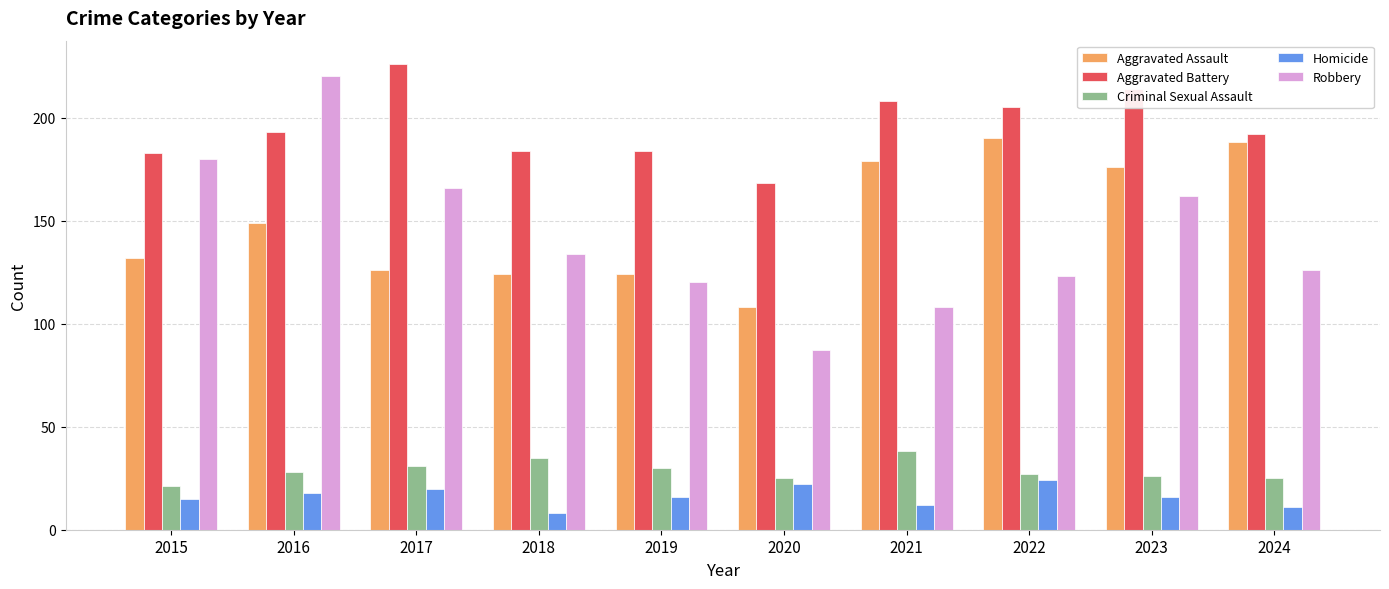

Which series changed the most between 2019 and 2022?

Aggravated Assault